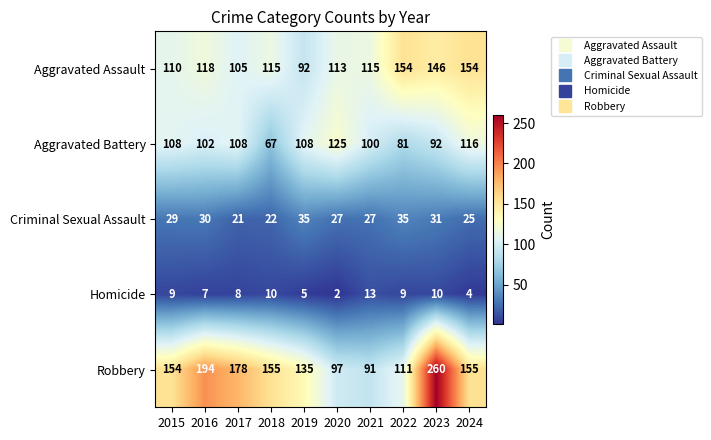

Read the Robbery value at 2023, to the nearest 5.

260